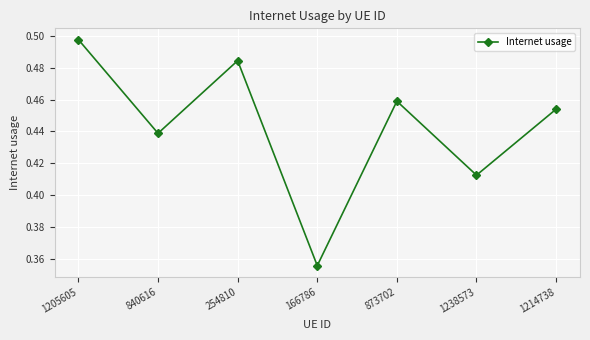

At which category does the data reach its first local valley?

840616